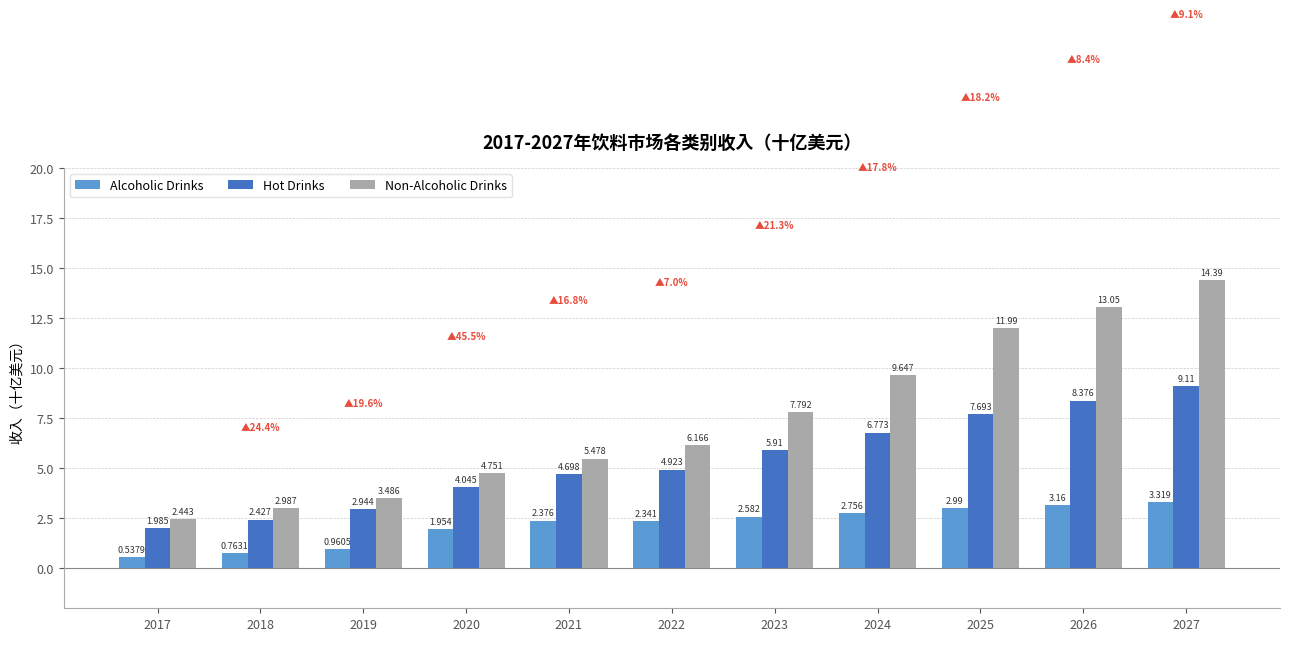

What are all the series names shown in the legend?

Alcoholic Drinks, Hot Drinks, Non-Alcoholic Drinks